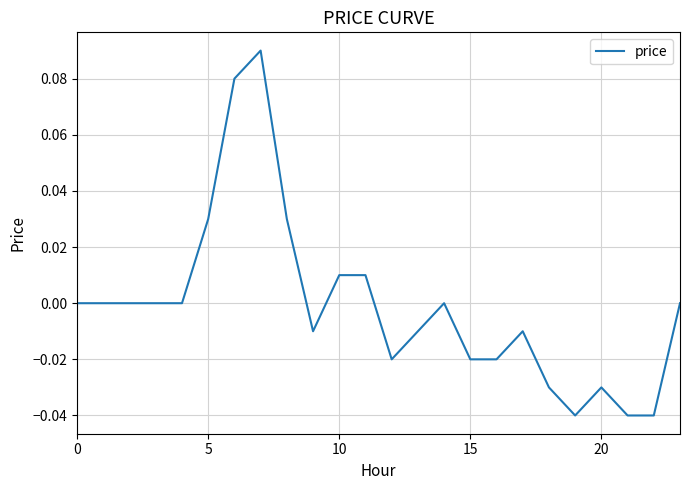

True or false: the data has more than 1 interior local peaks.

True